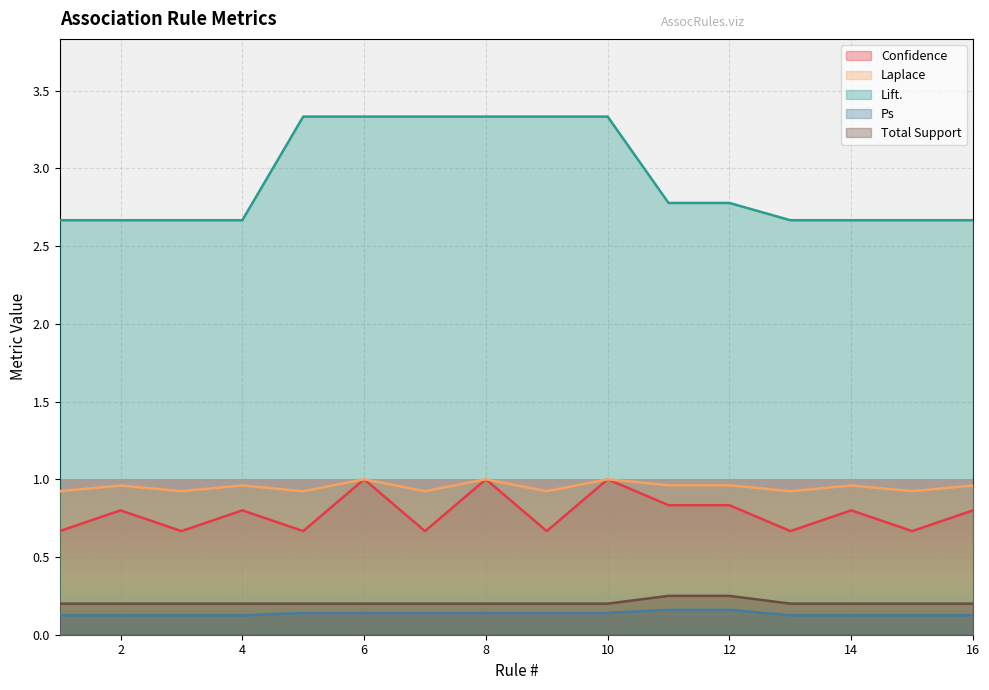

What is the minimum value for Laplace?

0.9